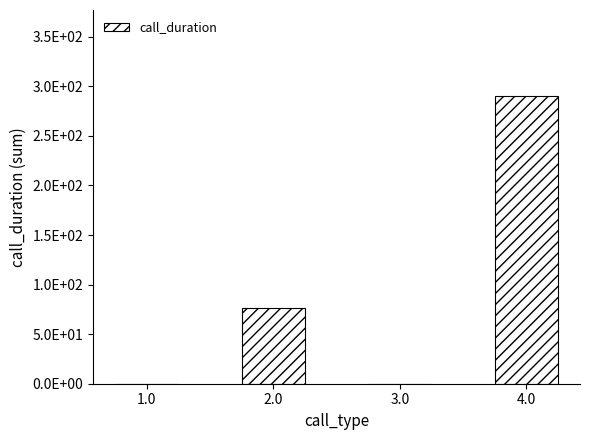

Does the chart contain any negative values?

No